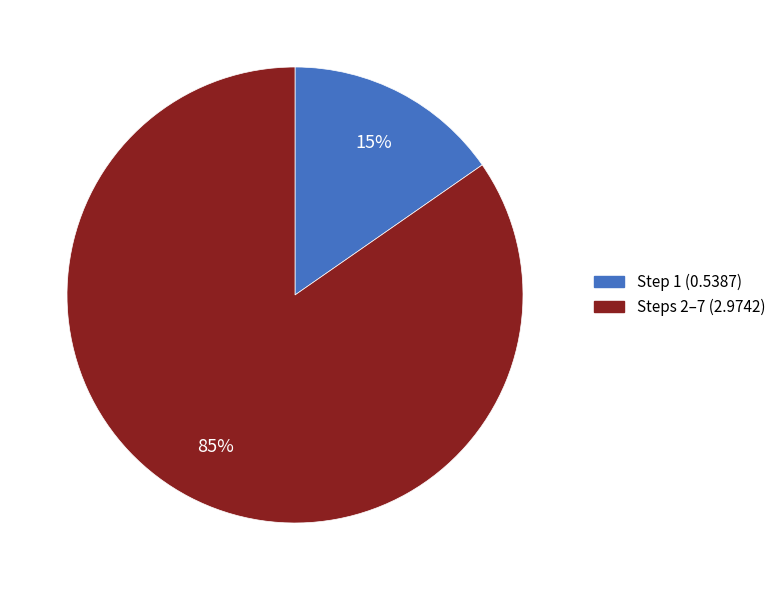

To the nearest percent, what is the average slice percentage?

50%